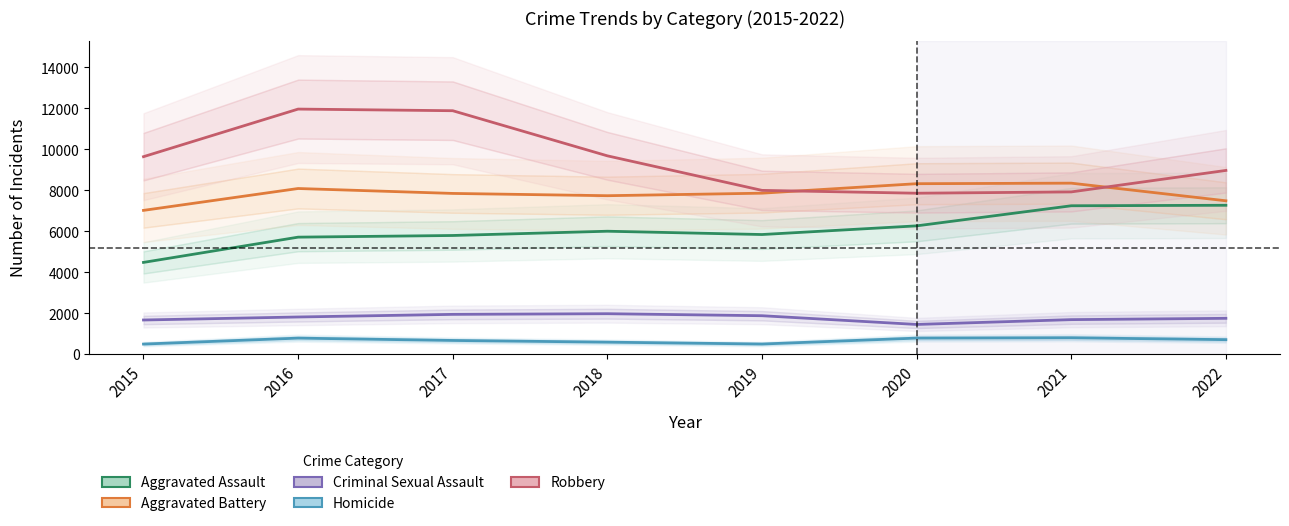

Where does the Homicide series first go above 711?

2016